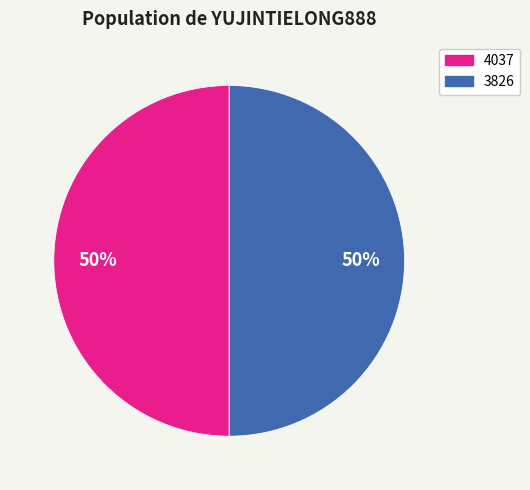

Approximately how many times larger is the value at 3826 compared to 4037?

1.0